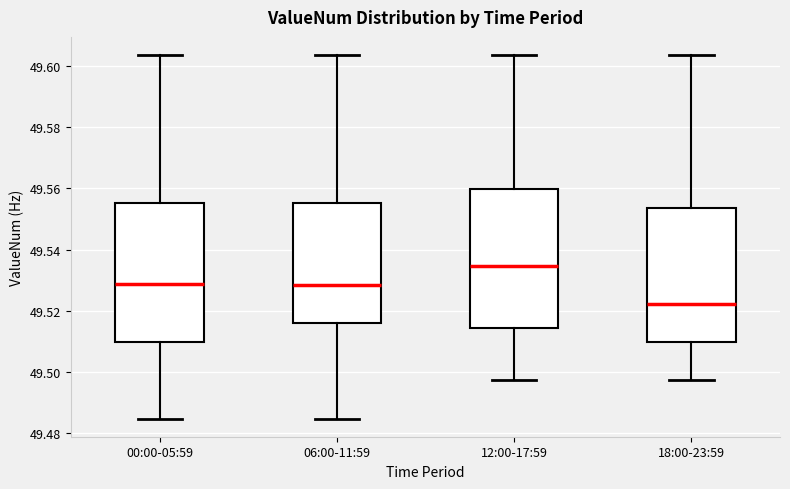

Which box has the highest median line?

12:00-17:59